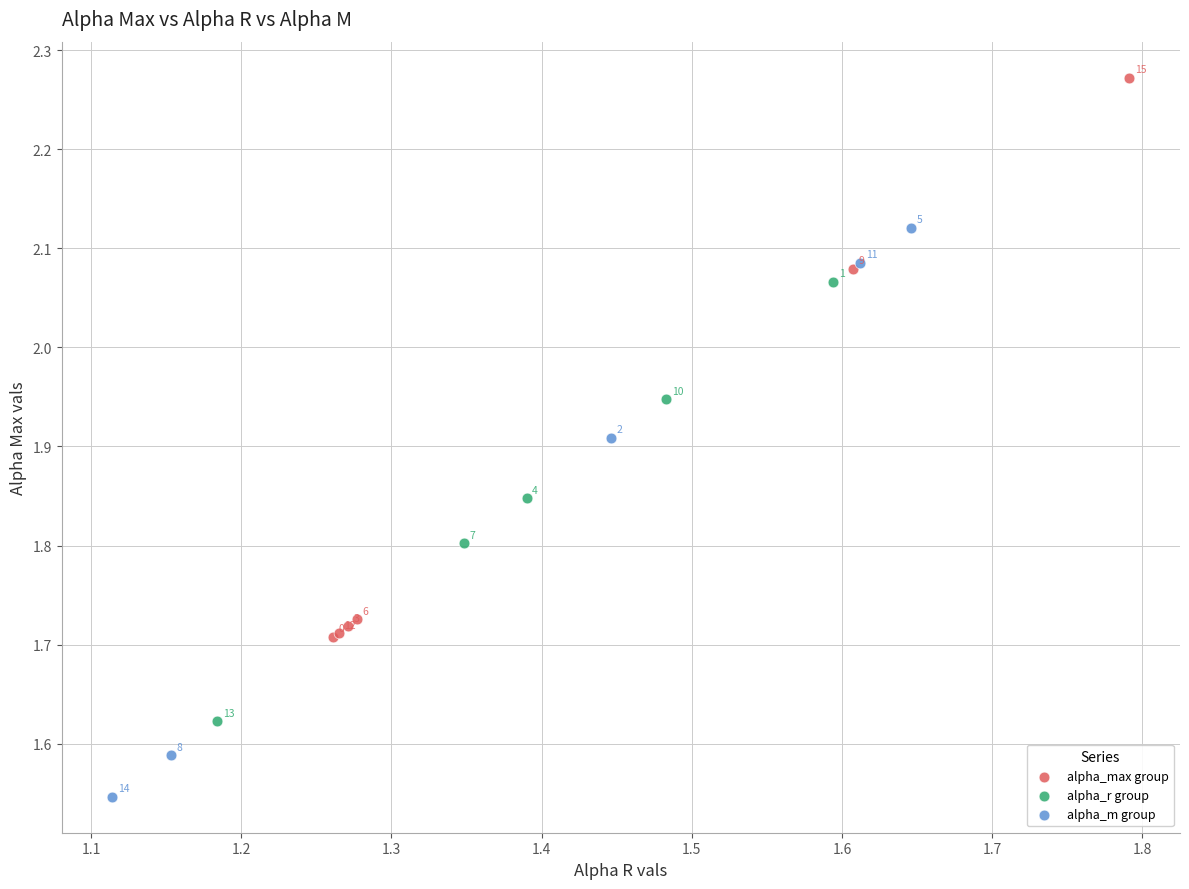

Which series reaches the minimum Y coordinate?

alpha_m group